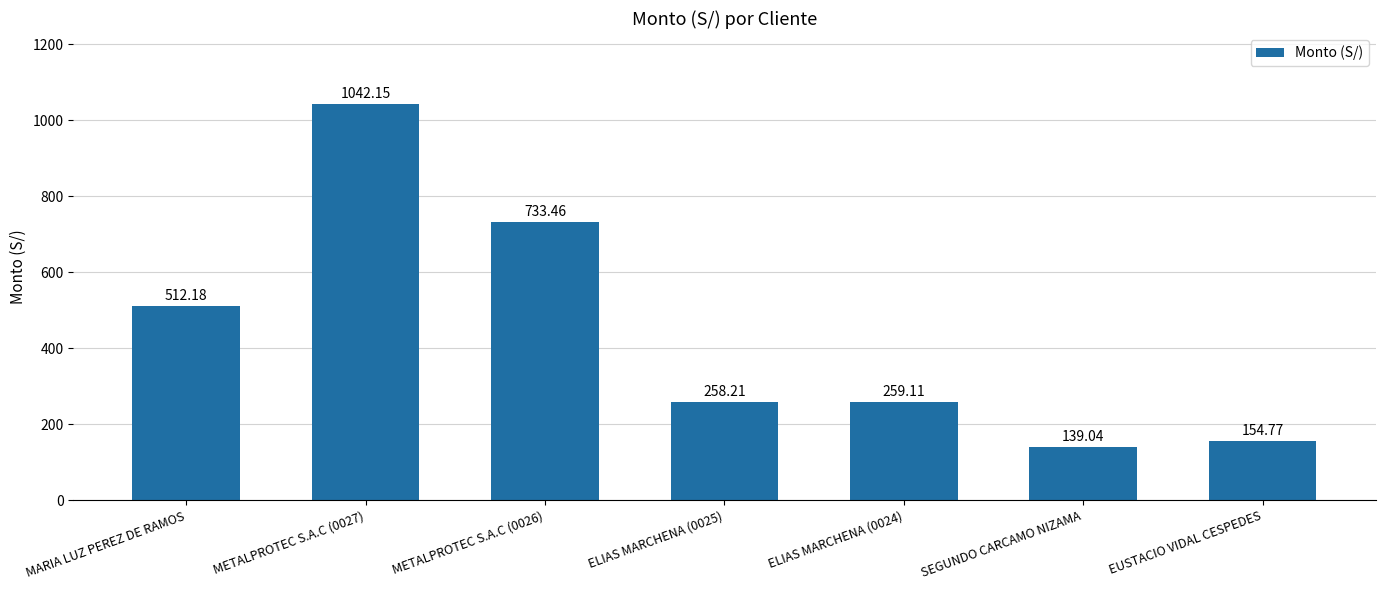

Where is the data nearest to the value 590?

MARIA LUZ PEREZ DE RAMOS